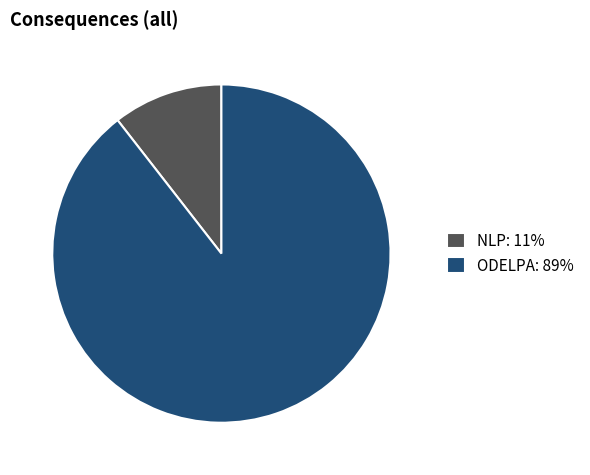

Which slice is the smallest?

NLP: 11%